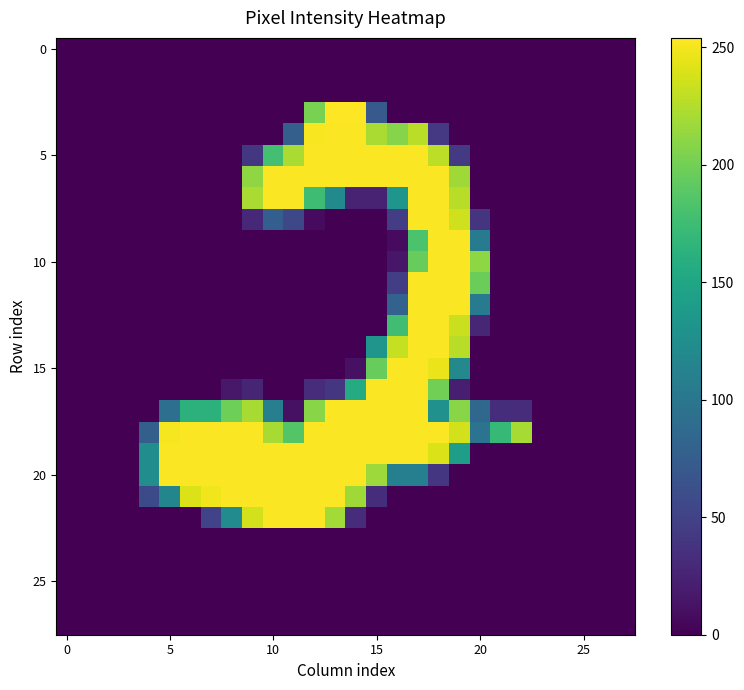

At how many categories does at least one series exceed 43?

19